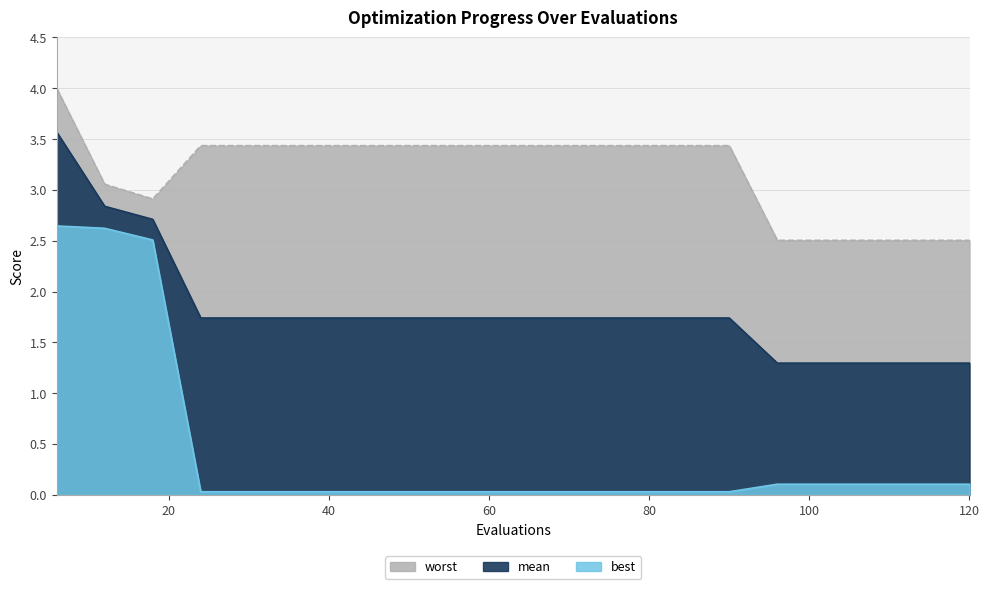

Reading left to right, what are all the values shown in this chart?

mean: 6=3.6	12=2.8	18=2.7	24=1.7	30=1.7	36=1.7	42=1.7	48=1.7	54=1.7	60=1.7	66=1.7	72=1.7	78=1.7	84=1.7	90=1.7	96=1.3	102=1.3	108=1.3	114=1.3	120=1.3
best: 6=2.6	12=2.6	18=2.5	24=0.0	30=0.0	36=0.0	42=0.0	48=0.0	54=0.0	60=0.0	66=0.0	72=0.0	78=0.0	84=0.0	90=0.0	96=0.1	102=0.1	108=0.1	114=0.1	120=0.1
worst: 6=4.0	12=3.1	18=2.9	24=3.4	30=3.4	36=3.4	42=3.4	48=3.4	54=3.4	60=3.4	66=3.4	72=3.4	78=3.4	84=3.4	90=3.4	96=2.5	102=2.5	108=2.5	114=2.5	120=2.5